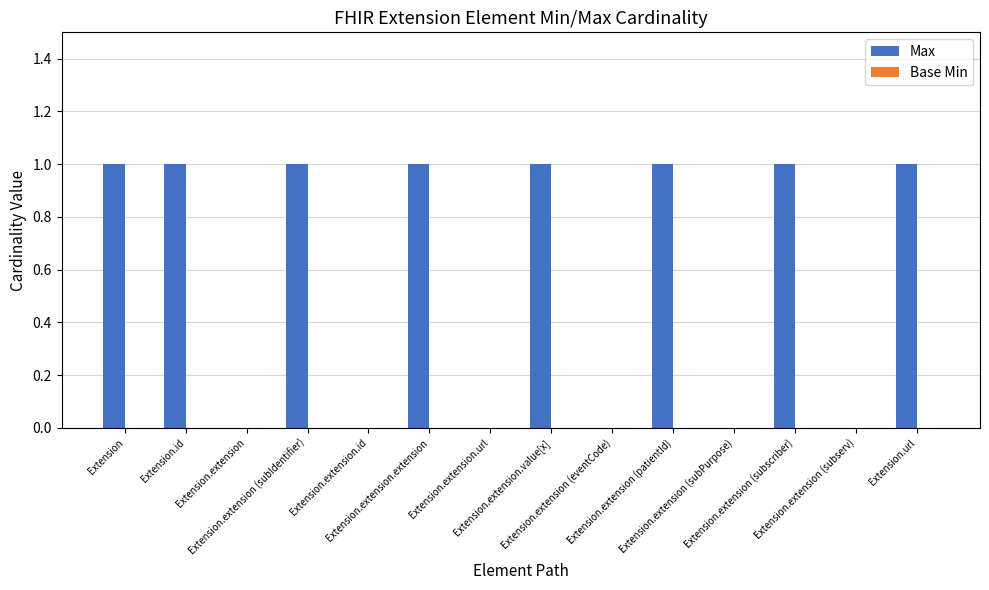

What is the sum of all values?

8